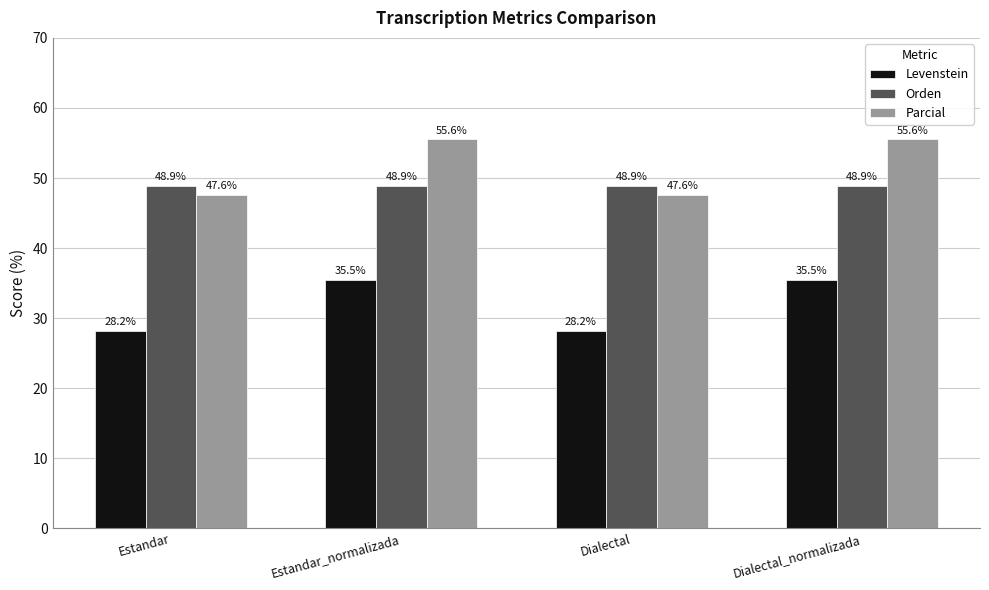

What is the smallest value displayed?

28.2